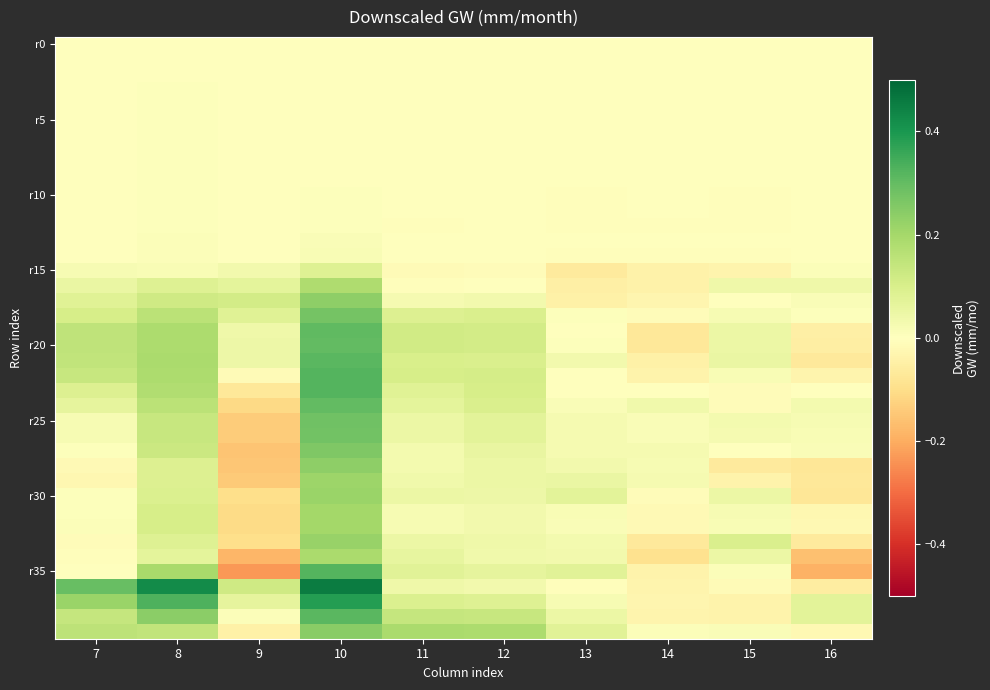

At how many categories does at least one series exceed 0?

10